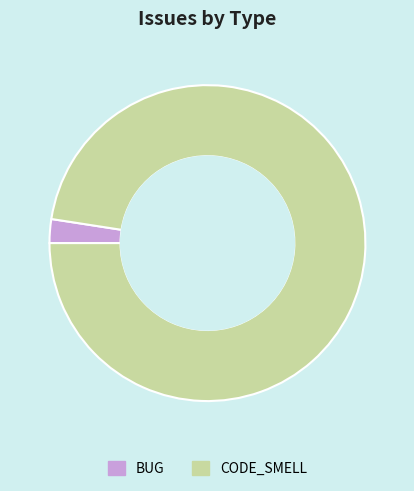

Is there a majority slice in this chart?

Yes